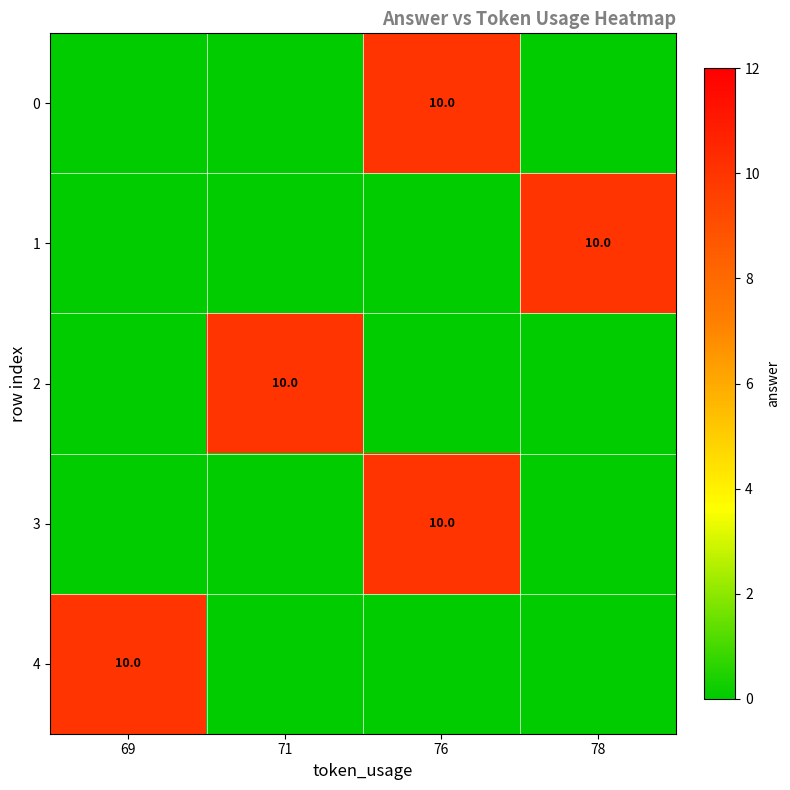

Is it true that 2 equals 10 at 71?

True